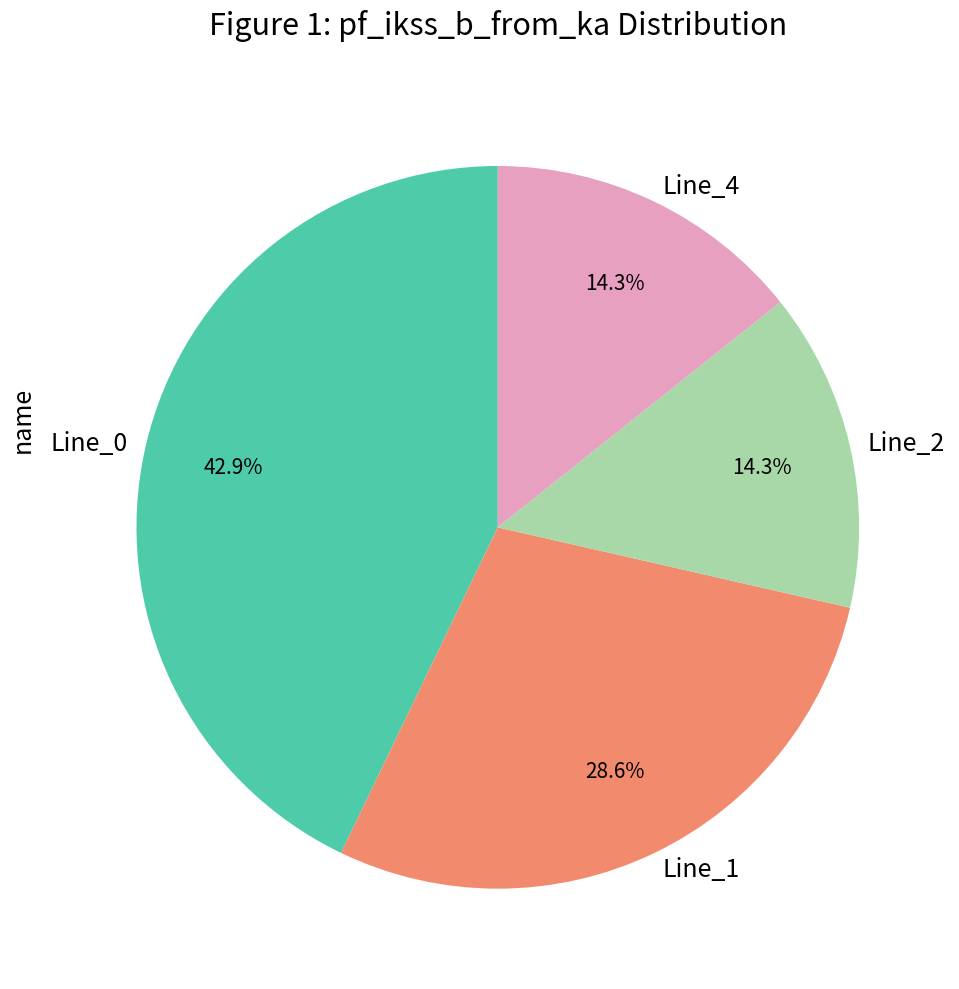

Which slice is the largest?

Line_0